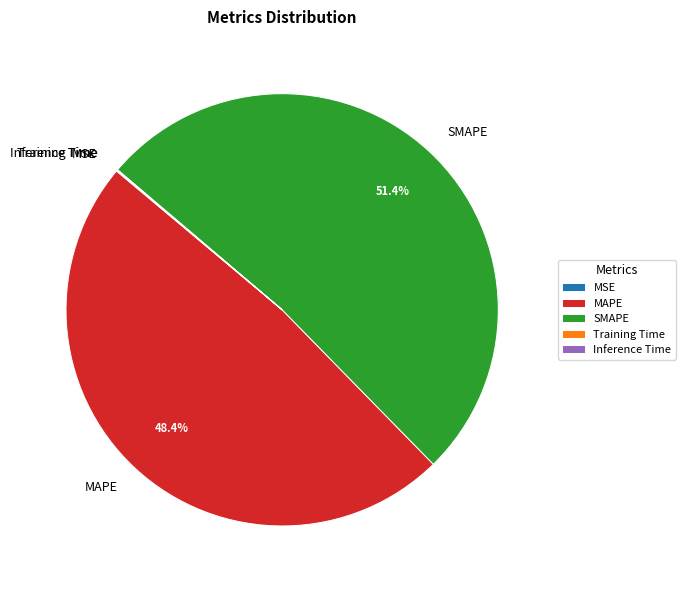

Which category has the biggest portion of the pie?

SMAPE